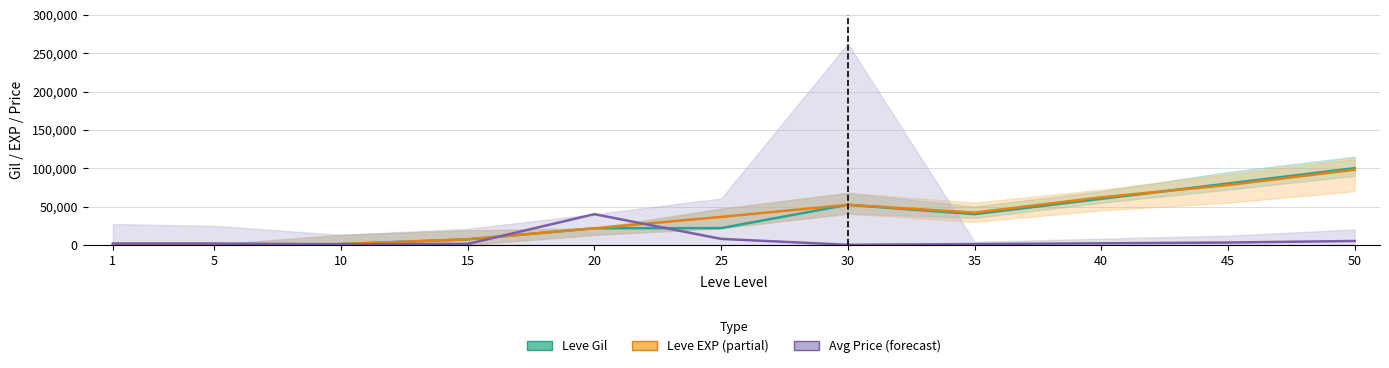

What is the sum of the Leve EXP values at 25 and 10?

37380